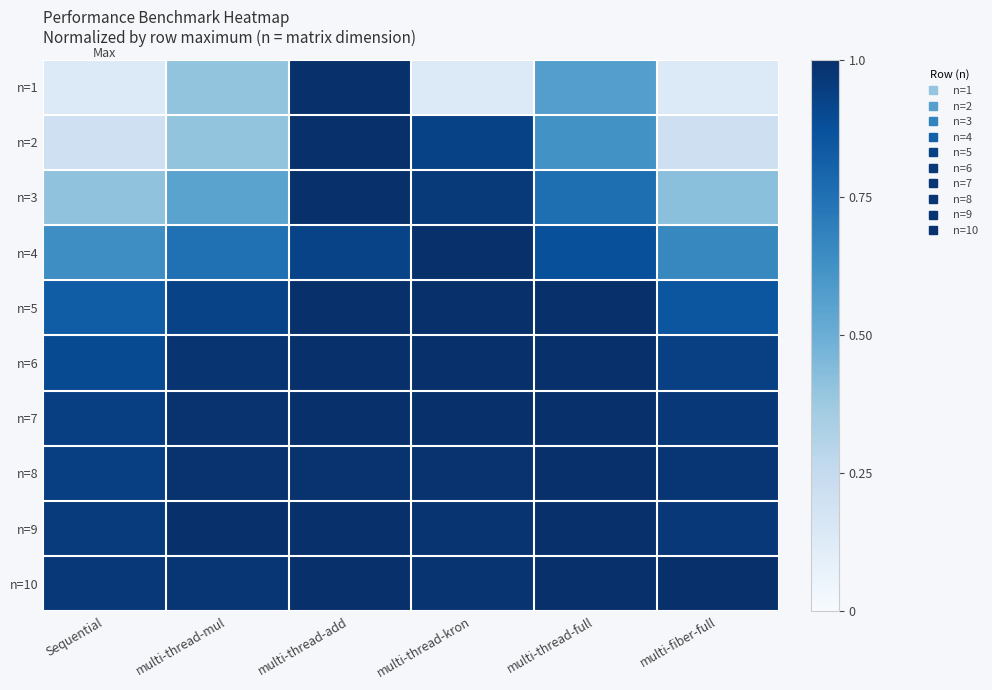

Reading left to right, transcribe all the data shown in this chart.

n=1: Sequential=0.1	multi-thread-mul=0.4	multi-thread-add=1.0	multi-thread-kron=0.1	multi-thread-full=0.6	multi-fiber-full=0.1
n=2: Sequential=0.2	multi-thread-mul=0.4	multi-thread-add=1.0	multi-thread-kron=0.9	multi-thread-full=0.6	multi-fiber-full=0.2
n=3: Sequential=0.4	multi-thread-mul=0.5	multi-thread-add=1.0	multi-thread-kron=1.0	multi-thread-full=0.8	multi-fiber-full=0.4
n=4: Sequential=0.6	multi-thread-mul=0.8	multi-thread-add=0.9	multi-thread-kron=1.0	multi-thread-full=0.9	multi-fiber-full=0.7
n=5: Sequential=0.8	multi-thread-mul=0.9	multi-thread-add=1.0	multi-thread-kron=1.0	multi-thread-full=1.0	multi-fiber-full=0.9
n=6: Sequential=0.9	multi-thread-mul=1.0	multi-thread-add=1.0	multi-thread-kron=1.0	multi-thread-full=1.0	multi-fiber-full=0.9
n=7: Sequential=0.9	multi-thread-mul=1.0	multi-thread-add=1.0	multi-thread-kron=1.0	multi-thread-full=1.0	multi-fiber-full=1.0
n=8: Sequential=0.9	multi-thread-mul=1.0	multi-thread-add=1.0	multi-thread-kron=1.0	multi-thread-full=1.0	multi-fiber-full=1.0
n=9: Sequential=1.0	multi-thread-mul=1.0	multi-thread-add=1.0	multi-thread-kron=1.0	multi-thread-full=1.0	multi-fiber-full=1.0
n=10: Sequential=1.0	multi-thread-mul=1.0	multi-thread-add=1.0	multi-thread-kron=1.0	multi-thread-full=1.0	multi-fiber-full=1.0